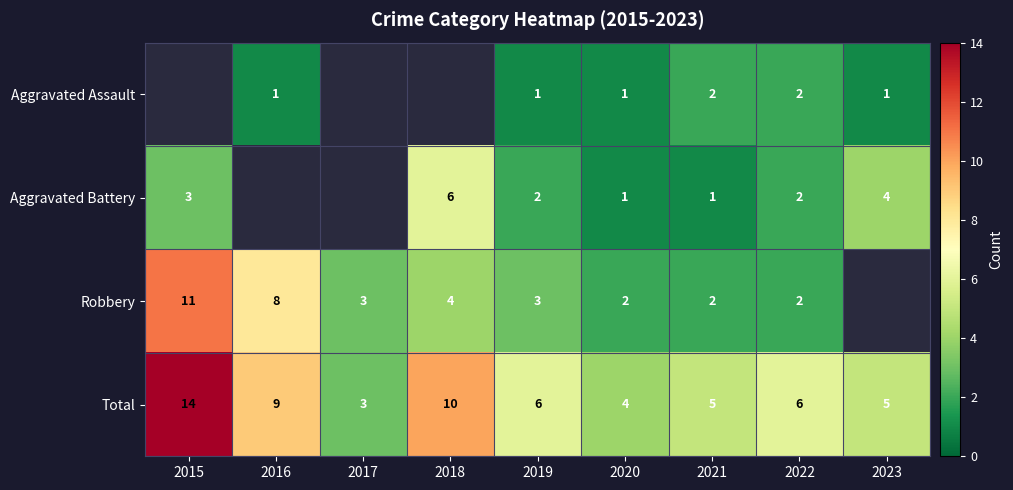

What is the spread (max minus min) of values at 2019?

5